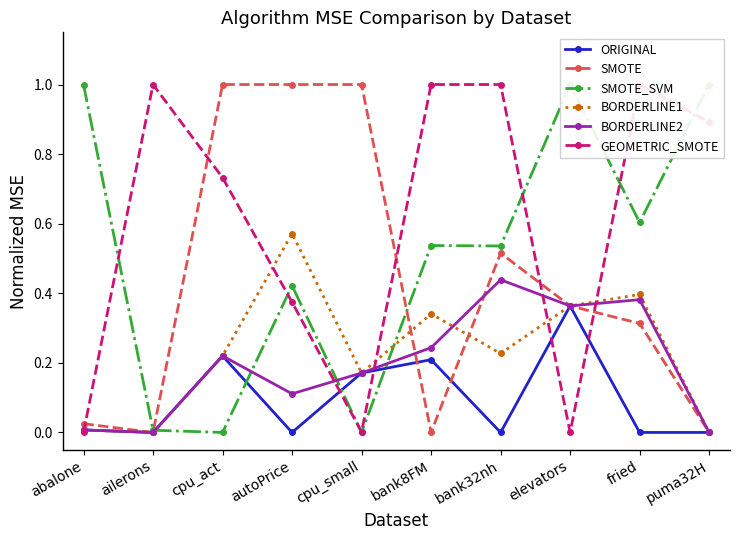

Is the value of ORIGINAL at ailerons greater than the value of BORDERLINE1 at bank8FM?

No